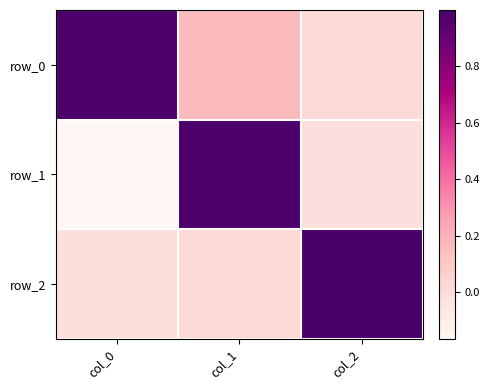

Rank the categories by row_0 value from highest to lowest.

col_0, col_1, col_2